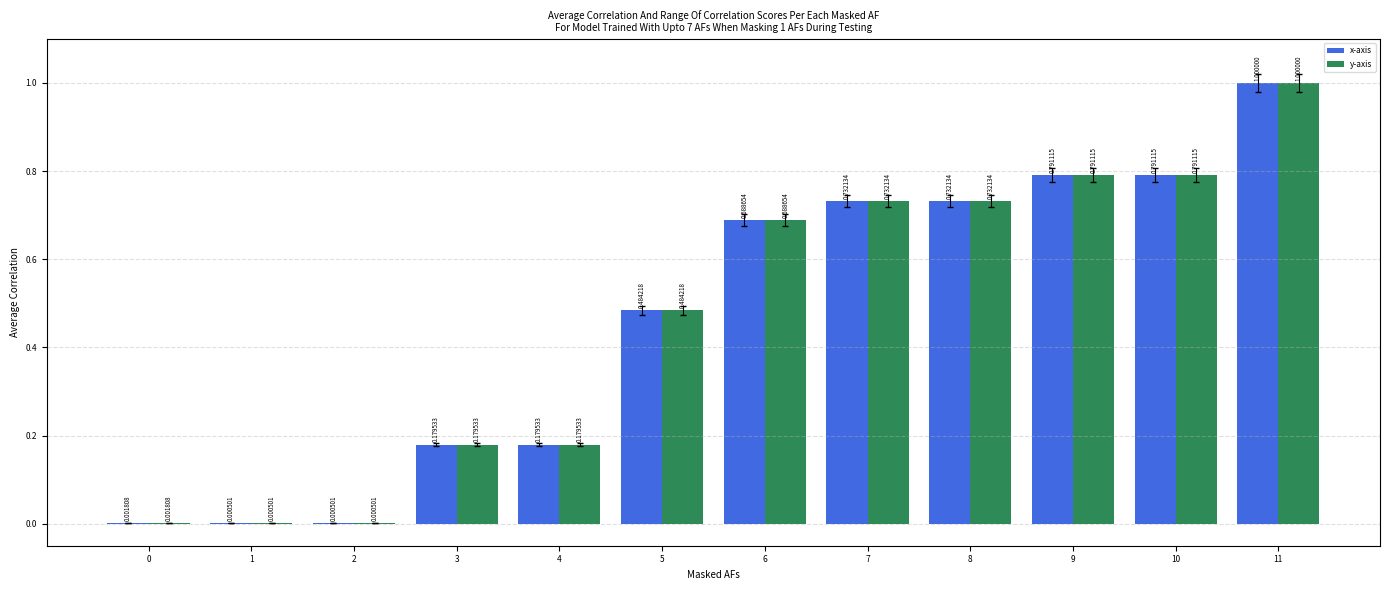

Is the value of x-axis at 6 greater than the value of y-axis at 10?

No